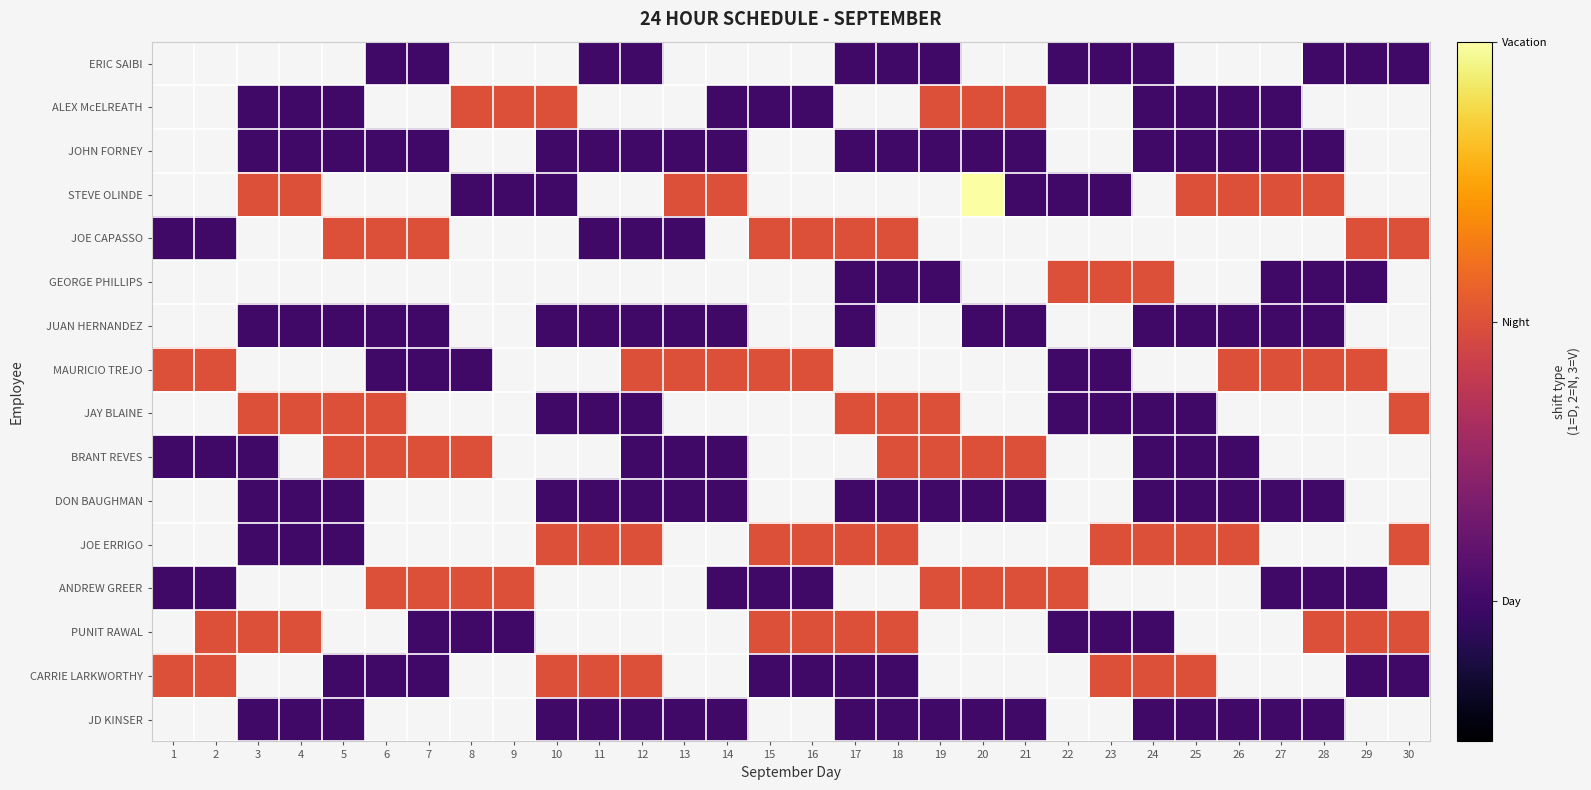

Which category has the highest value across all series?

20